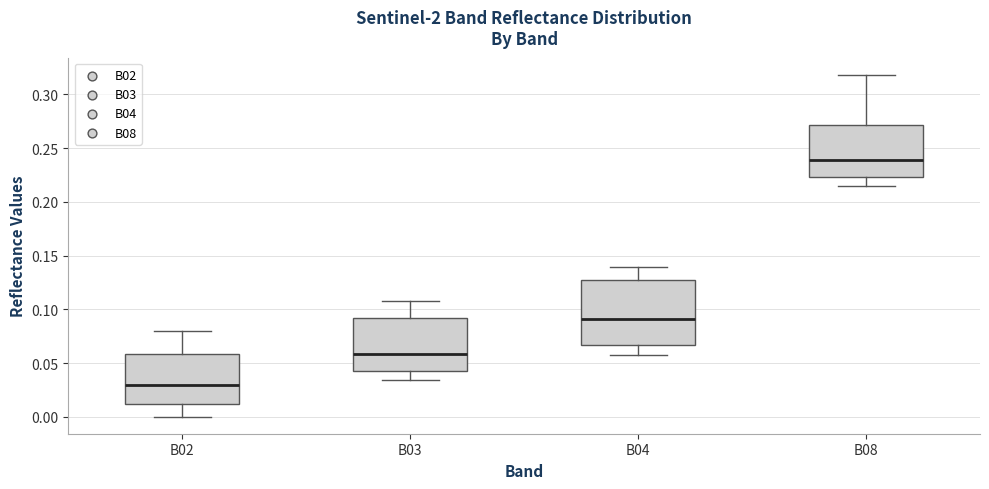

Reading left to right, transcribe this box plot: for each box, give where its median line is, the range the box spans, and where its two whiskers end, as read against the y-axis. The values are not printed on the chart, so give them approximately, as read against the axis.

B02: median 0.030, box 0.010 to 0.060, whiskers 0.000 to 0.080
B03: median 0.060, box 0.045 to 0.090, whiskers 0.035 to 0.110
B04: median 0.090, box 0.065 to 0.125, whiskers 0.060 to 0.140
B08: median 0.240, box 0.225 to 0.270, whiskers 0.215 to 0.320